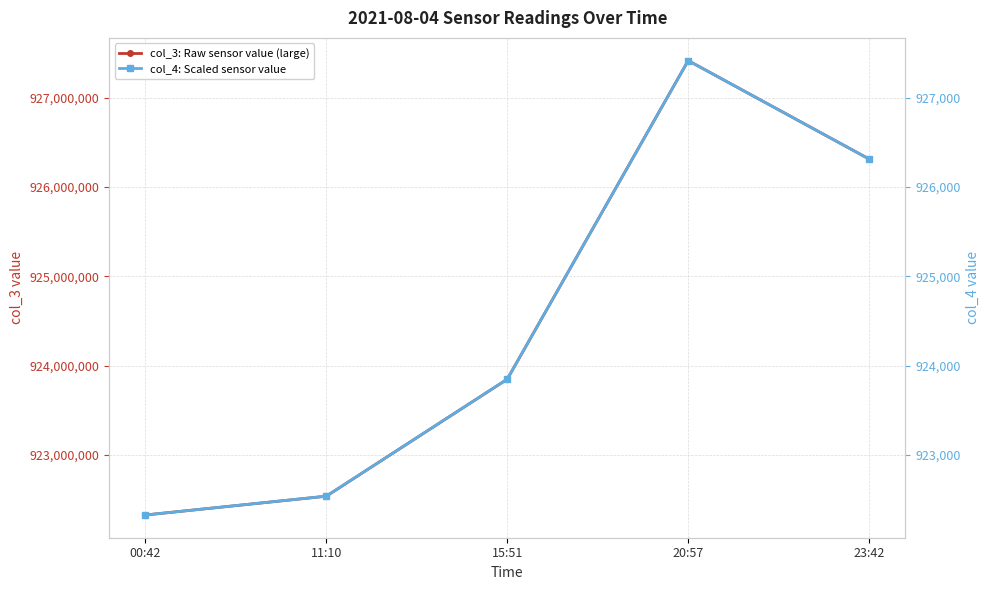

True or false: col_4: Scaled sensor value has more than 0 interior local peaks.

True